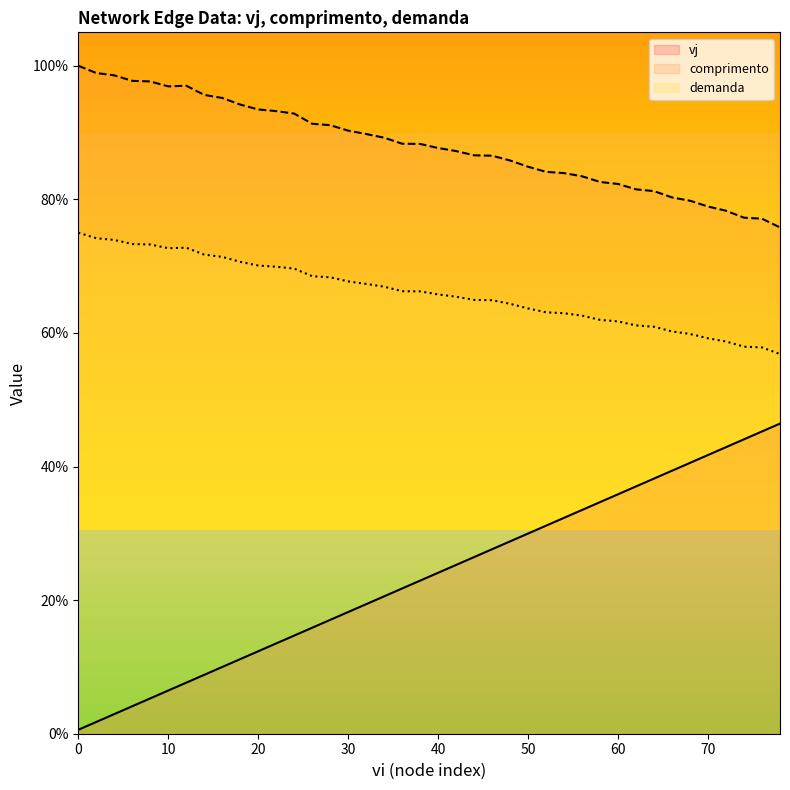

What is the difference between the vj values at 68 and 24?

25.9